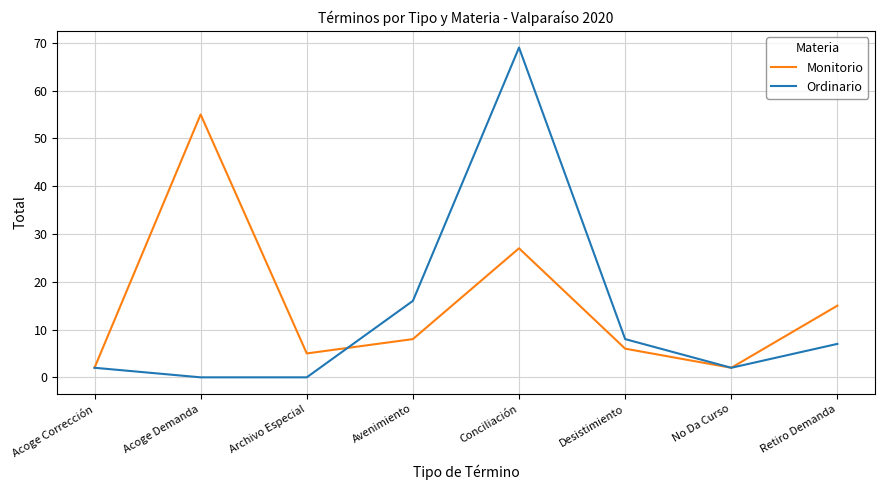

Between Acoge Corrección and Retiro Demanda, which series saw the biggest shift?

Monitorio